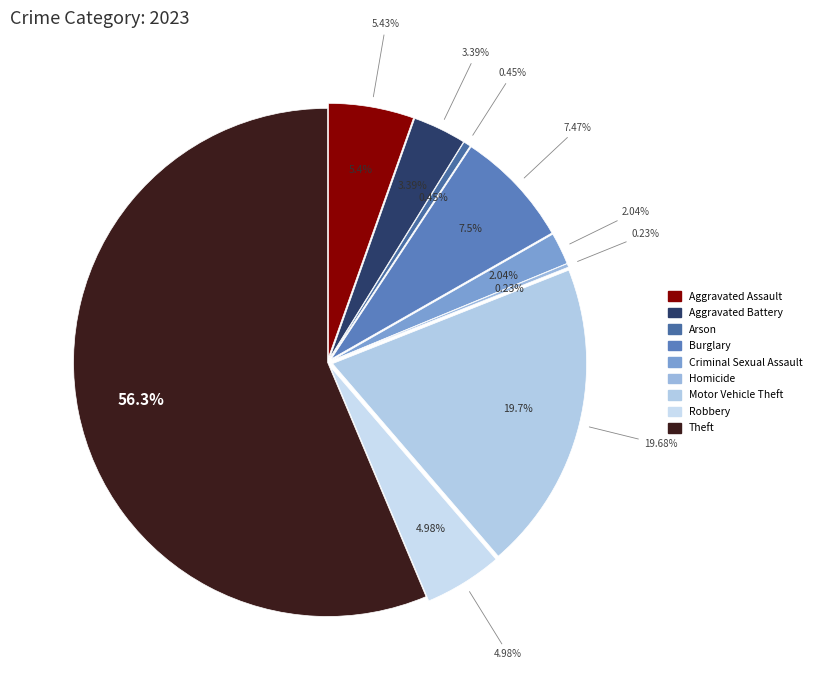

Does Homicide account for over 50% of the chart?

No